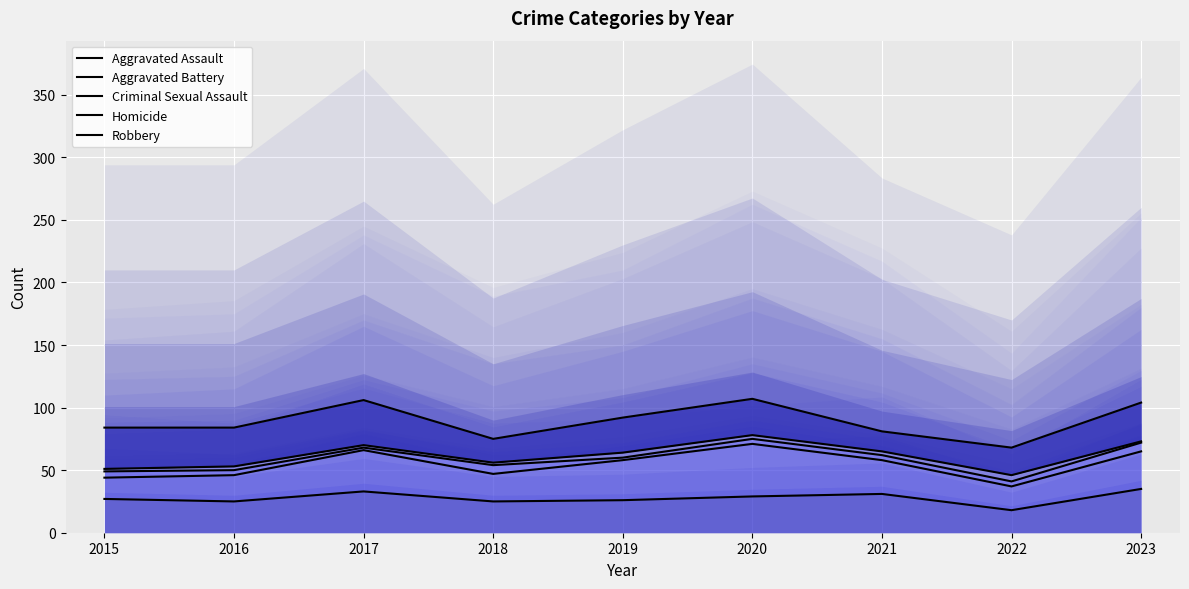

What is the average value of the Robbery series?

89